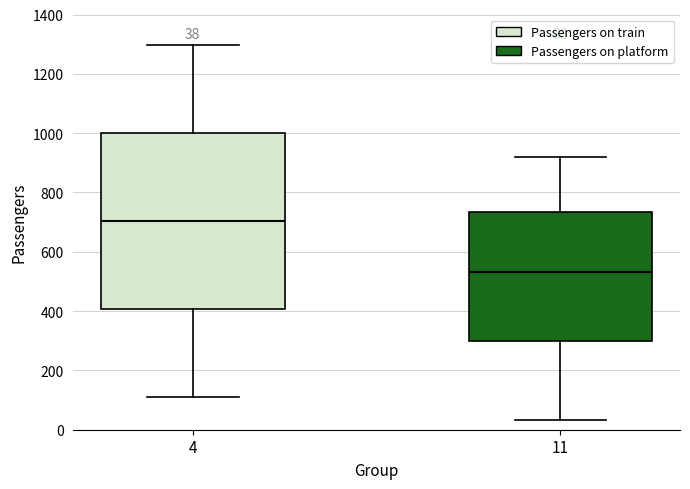

Comparing the boxes themselves (not the whiskers), which one is the tallest?

4